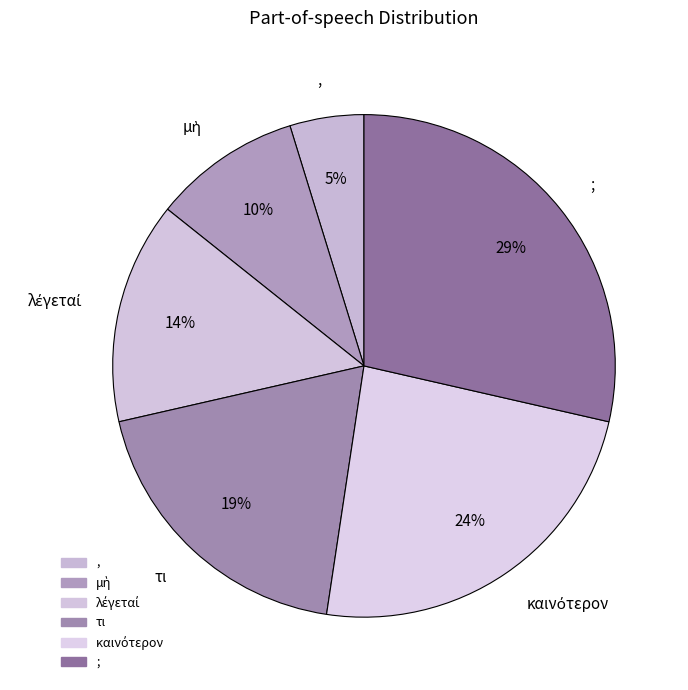

What is the ratio of the value at μὴ to the value at ,?

2.0